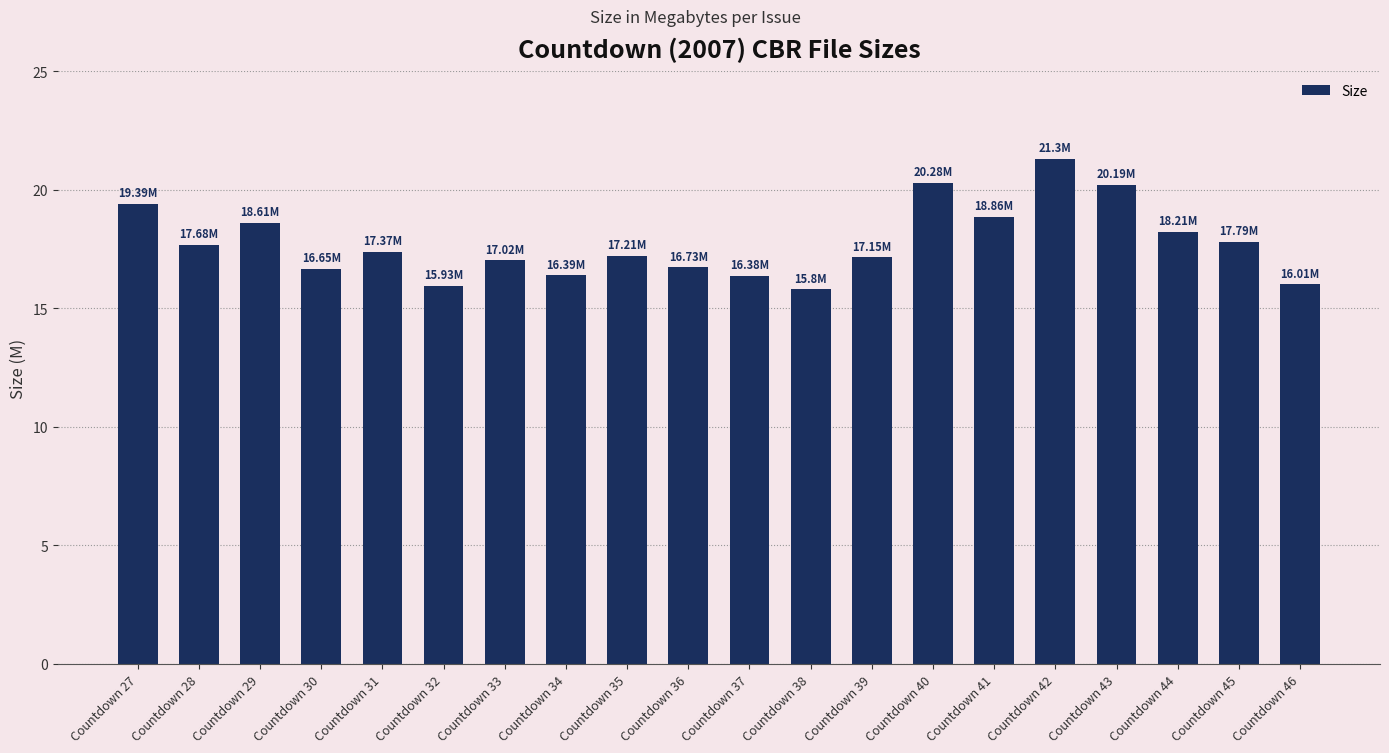

The chart shows a value of 20.2 at Countdown 43. True or false?

True